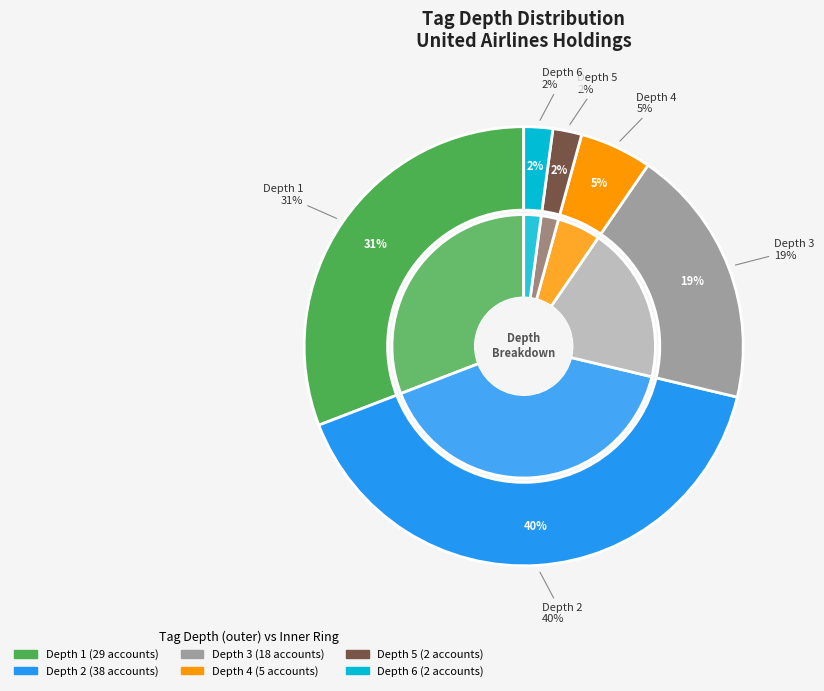

Count the number of slices in the pie.

6